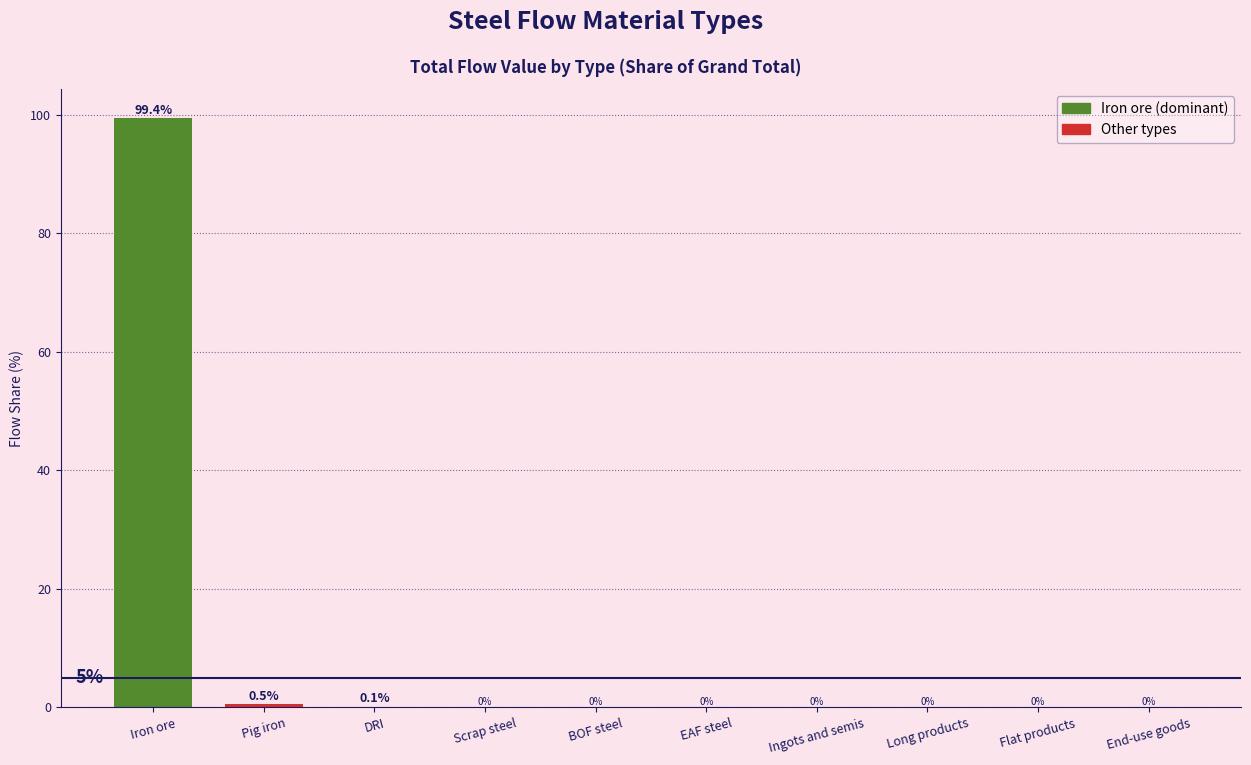

The value at Iron ore is 99.4. True or false?

True